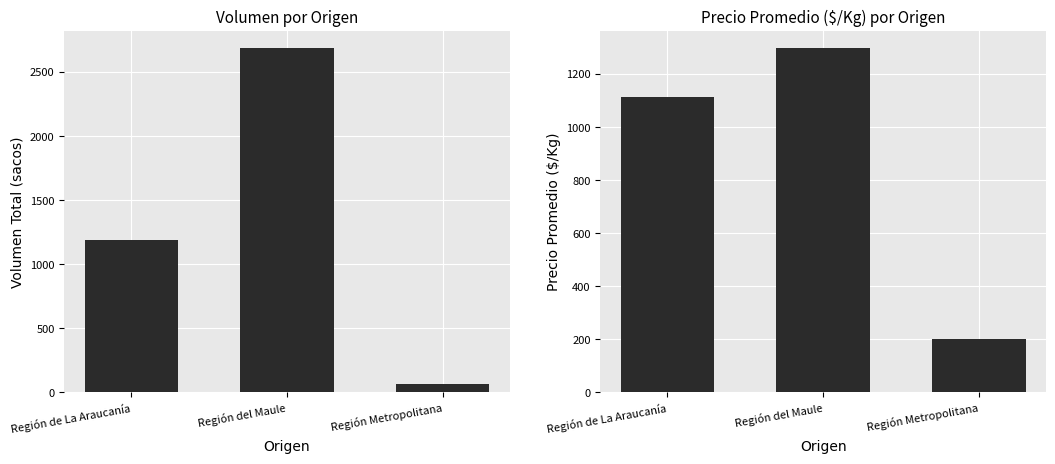

Between Región del Maule and Región Metropolitana, which is larger?

Región del Maule